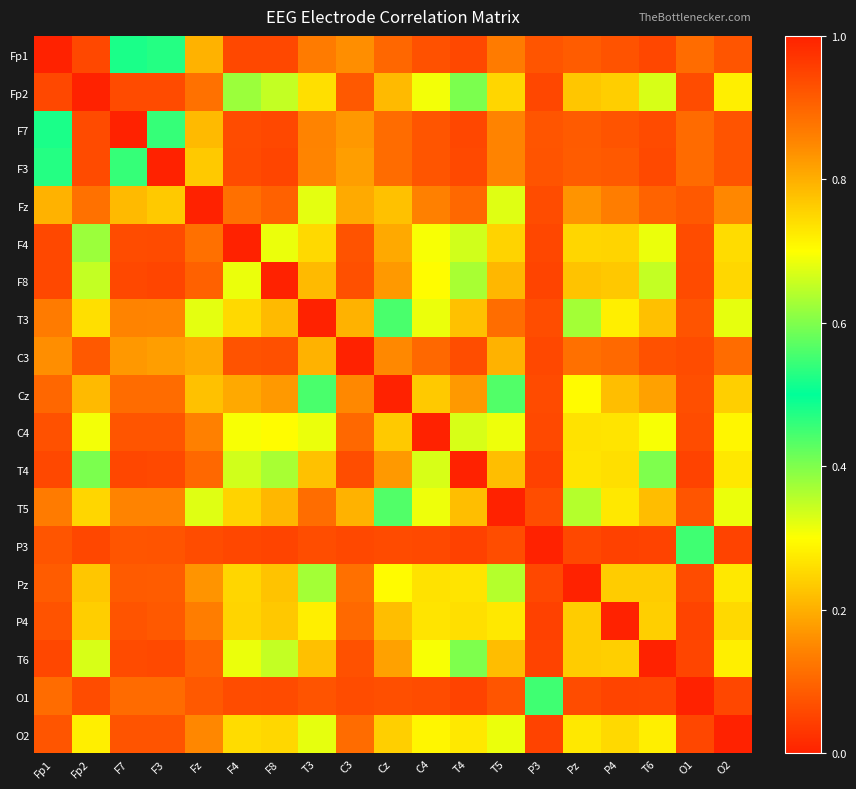

Reading right to left, list all the values displayed in this chart.

Fp1: O2=0.1	O1=0.1	T6=0.1	P4=0.1	Pz=0.1	P3=0.1	T5=0.1	T4=0.1	C4=0.1	Cz=0.1	C3=0.2	T3=0.1	F8=0.1	F4=0.1	Fz=0.2	F3=0.5	F7=0.5	Fp2=0.1	Fp1=1.0
Fp2: O2=0.3	O1=0.1	T6=0.3	P4=0.2	Pz=0.2	P3=0.1	T5=0.2	T4=0.4	C4=0.3	Cz=0.2	C3=0.1	T3=0.3	F8=0.3	F4=0.4	Fz=0.1	F3=0.1	F7=0.1	Fp2=1.0	Fp1=0.1
F7: O2=0.1	O1=0.1	T6=0.1	P4=0.1	Pz=0.1	P3=0.1	T5=0.1	T4=0.1	C4=0.1	Cz=0.1	C3=0.2	T3=0.1	F8=0.1	F4=0.1	Fz=0.2	F3=0.5	F7=1.0	Fp2=0.1	Fp1=0.5
F3: O2=0.1	O1=0.1	T6=0.1	P4=0.1	Pz=0.1	P3=0.1	T5=0.1	T4=0.1	C4=0.1	Cz=0.1	C3=0.2	T3=0.1	F8=0.1	F4=0.1	Fz=0.2	F3=1.0	F7=0.5	Fp2=0.1	Fp1=0.5
Fz: O2=0.1	O1=0.1	T6=0.1	P4=0.1	Pz=0.2	P3=0.1	T5=0.3	T4=0.1	C4=0.1	Cz=0.2	C3=0.2	T3=0.3	F8=0.1	F4=0.1	Fz=1.0	F3=0.2	F7=0.2	Fp2=0.1	Fp1=0.2
F4: O2=0.3	O1=0.1	T6=0.3	P4=0.2	Pz=0.2	P3=0.1	T5=0.2	T4=0.3	C4=0.3	Cz=0.2	C3=0.1	T3=0.3	F8=0.3	F4=1.0	Fz=0.1	F3=0.1	F7=0.1	Fp2=0.4	Fp1=0.1
F8: O2=0.3	O1=0.1	T6=0.3	P4=0.2	Pz=0.2	P3=0.1	T5=0.2	T4=0.4	C4=0.3	Cz=0.2	C3=0.1	T3=0.2	F8=1.0	F4=0.3	Fz=0.1	F3=0.1	F7=0.1	Fp2=0.3	Fp1=0.1
T3: O2=0.3	O1=0.1	T6=0.2	P4=0.3	Pz=0.4	P3=0.1	T5=0.9	T4=0.2	C4=0.3	Cz=0.4	C3=0.2	T3=1.0	F8=0.2	F4=0.3	Fz=0.3	F3=0.1	F7=0.1	Fp2=0.3	Fp1=0.1
C3: O2=0.1	O1=0.1	T6=0.1	P4=0.1	Pz=0.1	P3=0.1	T5=0.2	T4=0.1	C4=0.1	Cz=0.2	C3=1.0	T3=0.2	F8=0.1	F4=0.1	Fz=0.2	F3=0.2	F7=0.2	Fp2=0.1	Fp1=0.2
Cz: O2=0.2	O1=0.1	T6=0.2	P4=0.2	Pz=0.3	P3=0.1	T5=0.4	T4=0.2	C4=0.2	Cz=1.0	C3=0.2	T3=0.4	F8=0.2	F4=0.2	Fz=0.2	F3=0.1	F7=0.1	Fp2=0.2	Fp1=0.1
C4: O2=0.3	O1=0.1	T6=0.3	P4=0.3	Pz=0.3	P3=0.1	T5=0.3	T4=0.3	C4=1.0	Cz=0.2	C3=0.1	T3=0.3	F8=0.3	F4=0.3	Fz=0.1	F3=0.1	F7=0.1	Fp2=0.3	Fp1=0.1
T4: O2=0.3	O1=0.1	T6=0.4	P4=0.3	Pz=0.3	P3=0.0	T5=0.2	T4=1.0	C4=0.3	Cz=0.2	C3=0.1	T3=0.2	F8=0.4	F4=0.3	Fz=0.1	F3=0.1	F7=0.1	Fp2=0.4	Fp1=0.1
T5: O2=0.3	O1=0.1	T6=0.2	P4=0.3	Pz=0.4	P3=0.1	T5=1.0	T4=0.2	C4=0.3	Cz=0.4	C3=0.2	T3=0.9	F8=0.2	F4=0.2	Fz=0.3	F3=0.1	F7=0.1	Fp2=0.2	Fp1=0.1
P3: O2=0.1	O1=0.4	T6=0.0	P4=0.0	Pz=0.1	P3=1.0	T5=0.1	T4=0.0	C4=0.1	Cz=0.1	C3=0.1	T3=0.1	F8=0.1	F4=0.1	Fz=0.1	F3=0.1	F7=0.1	Fp2=0.1	Fp1=0.1
Pz: O2=0.3	O1=0.1	T6=0.2	P4=0.2	Pz=1.0	P3=0.1	T5=0.4	T4=0.3	C4=0.3	Cz=0.3	C3=0.1	T3=0.4	F8=0.2	F4=0.2	Fz=0.2	F3=0.1	F7=0.1	Fp2=0.2	Fp1=0.1
P4: O2=0.3	O1=0.1	T6=0.2	P4=1.0	Pz=0.2	P3=0.0	T5=0.3	T4=0.3	C4=0.3	Cz=0.2	C3=0.1	T3=0.3	F8=0.2	F4=0.2	Fz=0.1	F3=0.1	F7=0.1	Fp2=0.2	Fp1=0.1
T6: O2=0.3	O1=0.1	T6=1.0	P4=0.2	Pz=0.2	P3=0.0	T5=0.2	T4=0.4	C4=0.3	Cz=0.2	C3=0.1	T3=0.2	F8=0.3	F4=0.3	Fz=0.1	F3=0.1	F7=0.1	Fp2=0.3	Fp1=0.1
O1: O2=0.1	O1=1.0	T6=0.1	P4=0.1	Pz=0.1	P3=0.4	T5=0.1	T4=0.1	C4=0.1	Cz=0.1	C3=0.1	T3=0.1	F8=0.1	F4=0.1	Fz=0.1	F3=0.1	F7=0.1	Fp2=0.1	Fp1=0.1
O2: O2=1.0	O1=0.1	T6=0.3	P4=0.3	Pz=0.3	P3=0.1	T5=0.3	T4=0.3	C4=0.3	Cz=0.2	C3=0.1	T3=0.3	F8=0.3	F4=0.3	Fz=0.1	F3=0.1	F7=0.1	Fp2=0.3	Fp1=0.1